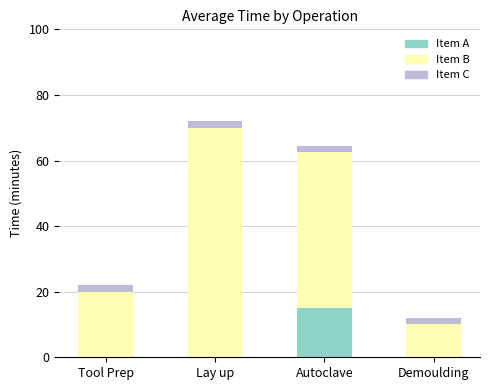

At which category is the sum across all series the highest?

Lay up